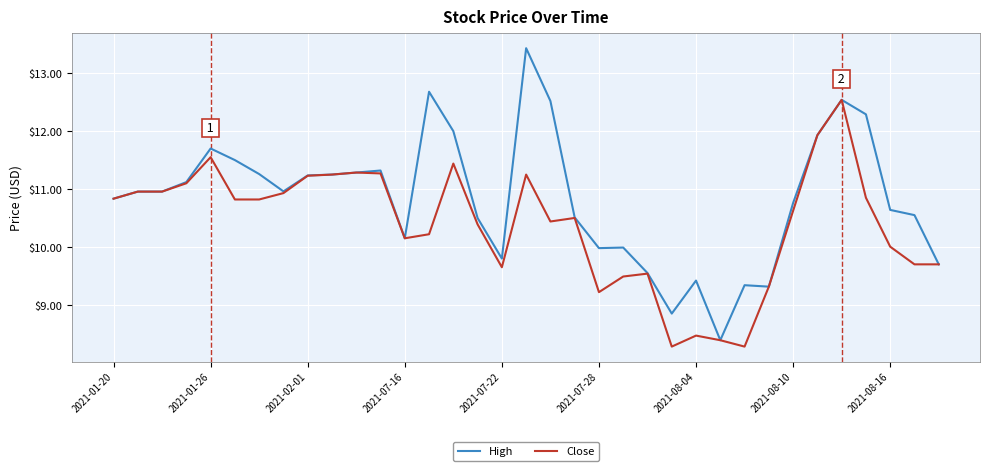

Which series has the largest range (max minus min)?

High